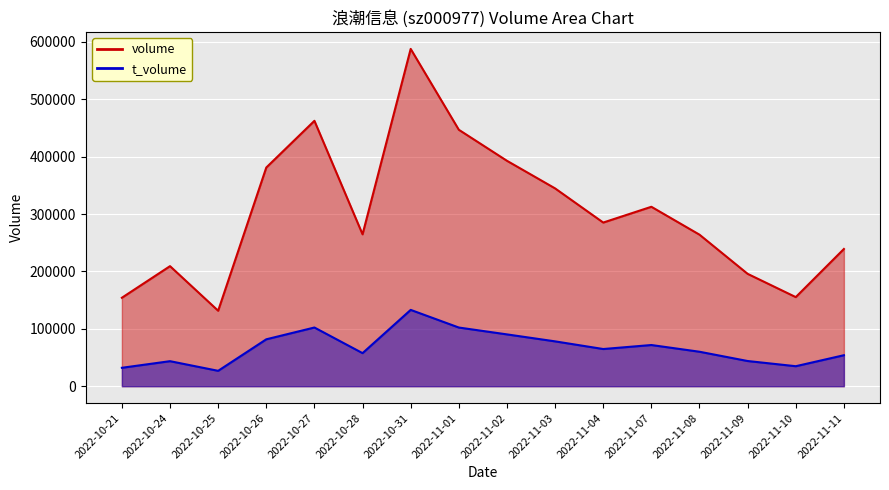

At how many categories does at least one series exceed 565936?

1